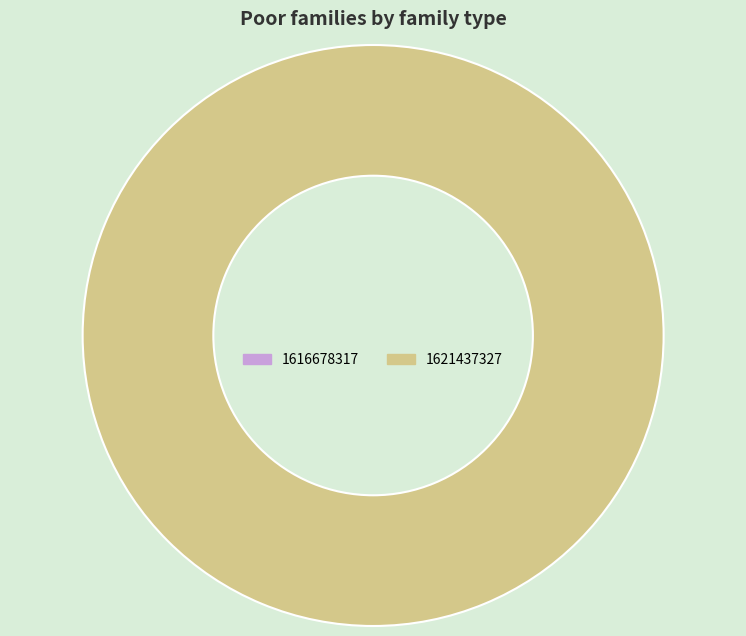

What is the change in value from 1616678317 to 1621437327?

+1